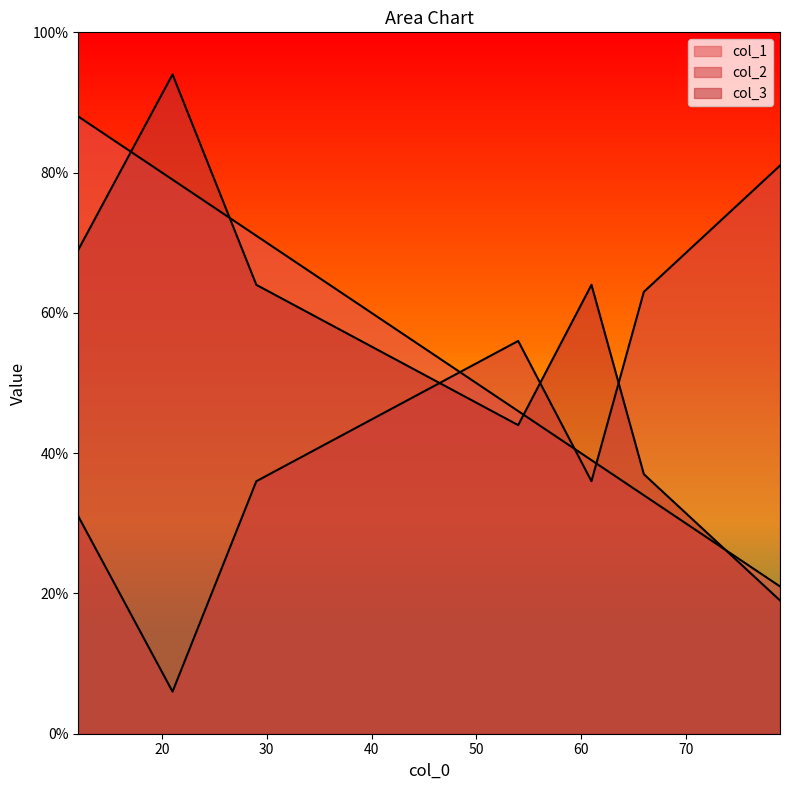

At which label is col_1 closest to 54?

54